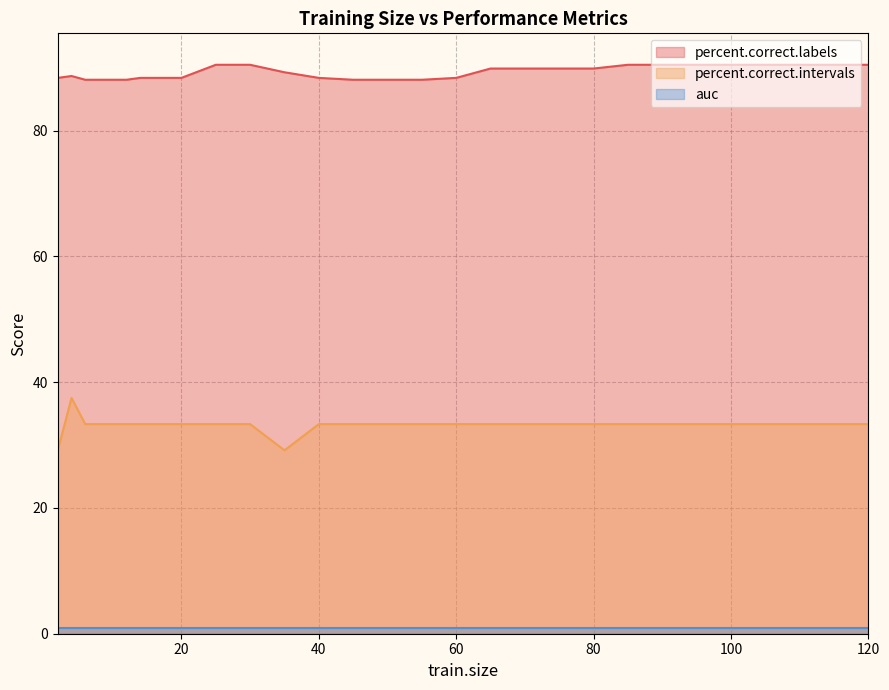

Which series has the largest range (max minus min)?

percent.correct.intervals